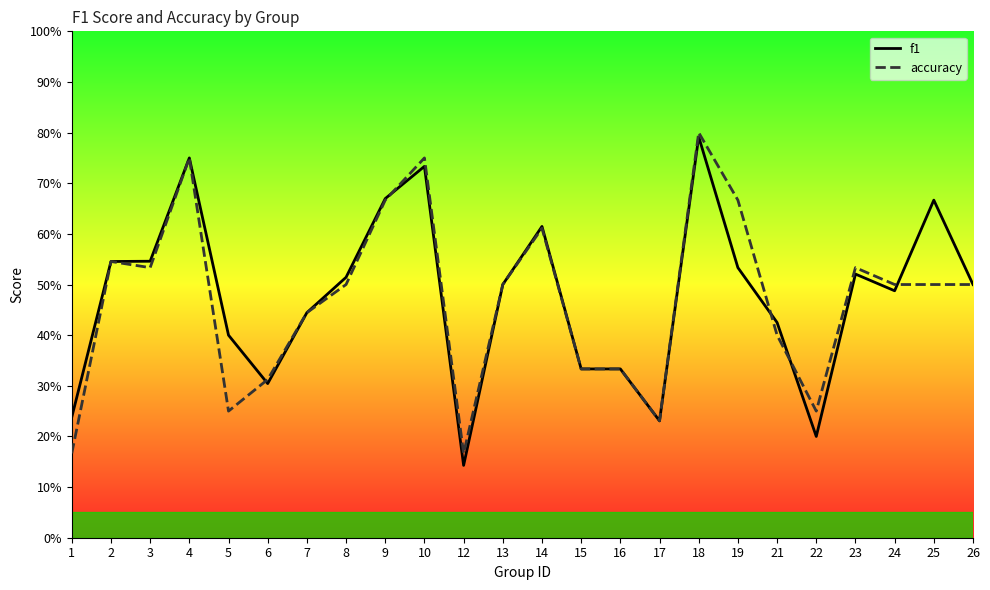

True or false: accuracy and f1 intersect in this chart.

True